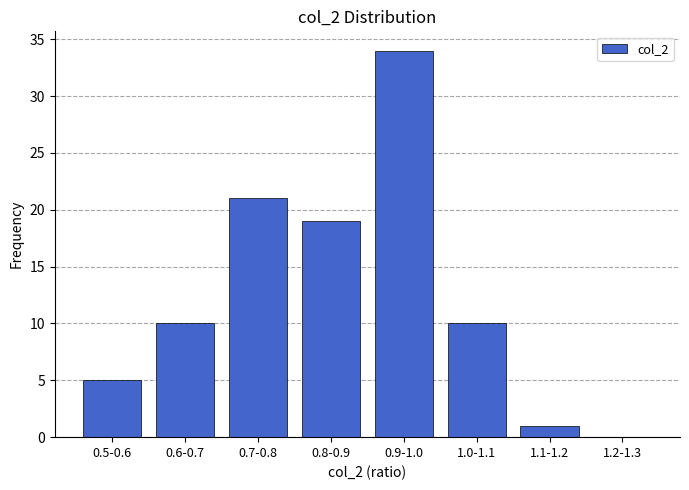

Reading left to right, extract all data points from this chart.

0.5-0.6=5	0.6-0.7=10	0.7-0.8=21	0.8-0.9=19	0.9-1.0=34	1.0-1.1=10	1.1-1.2=1	1.2-1.3=0